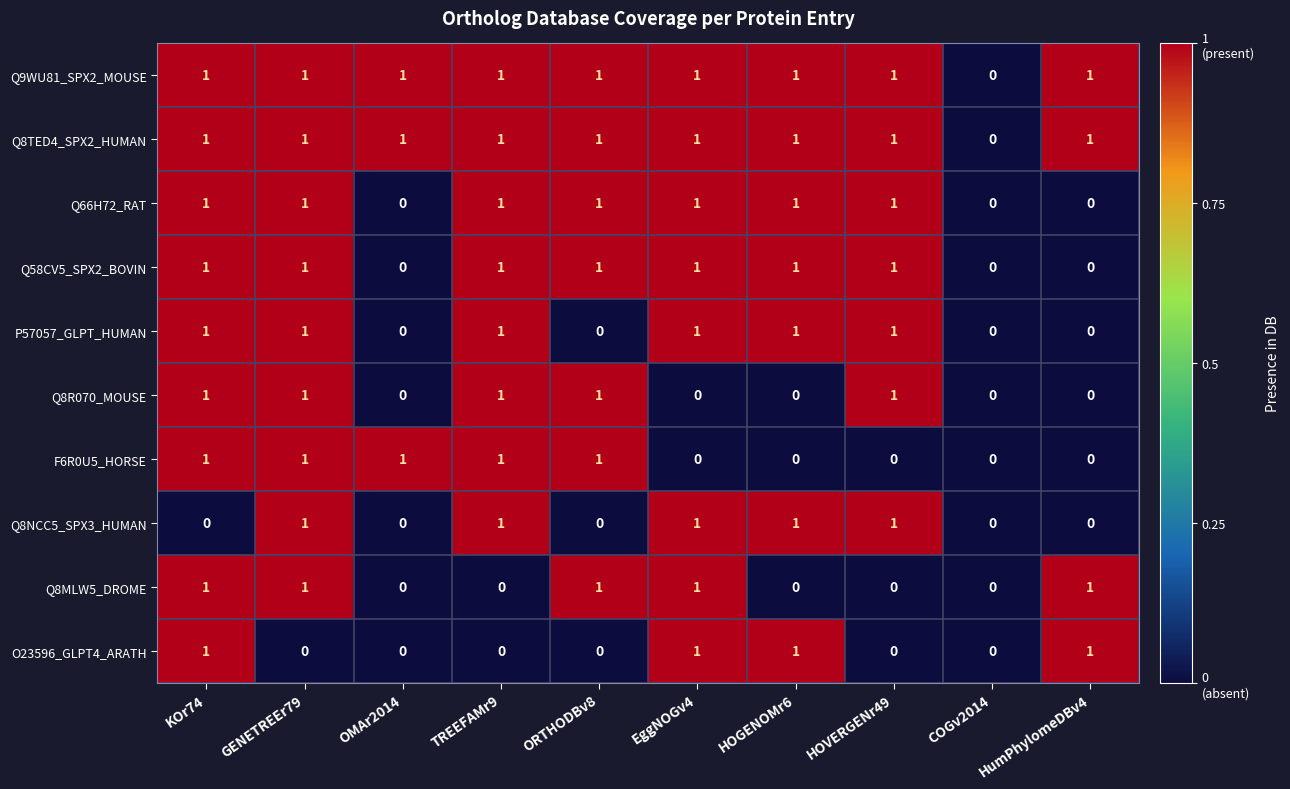

True or false: Q66H72_RAT has a value of 1 at HOGENOMr6.

True